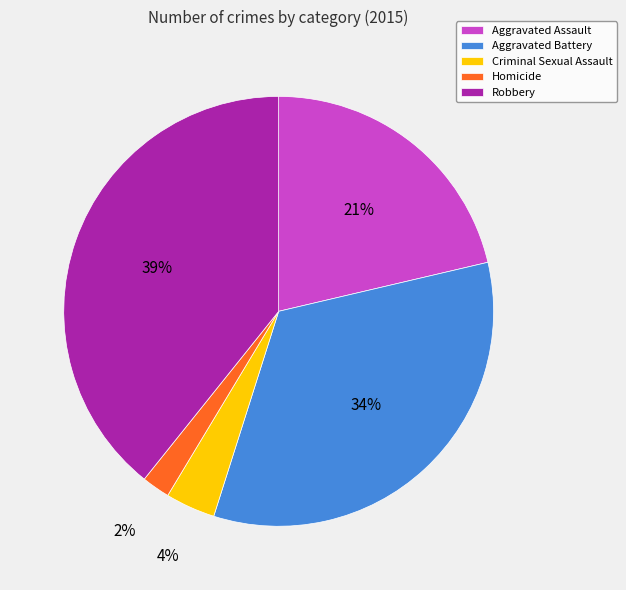

The Aggravated Assault slice represents 21% of the pie. True or false?

True